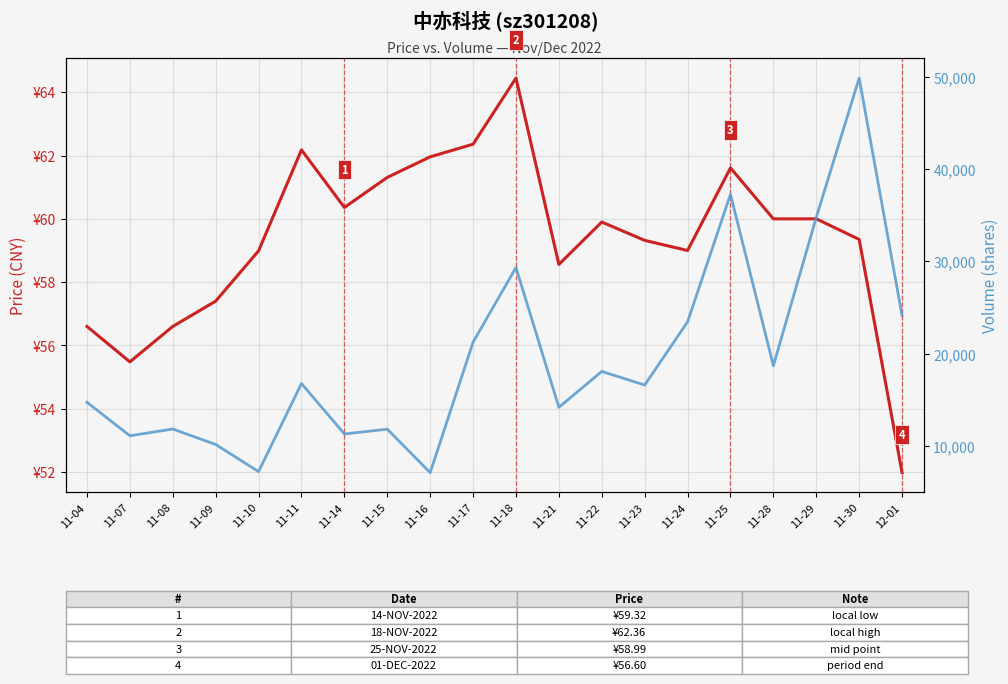

The price (CNY) series shows 109.4 at 11-15. True or false?

False